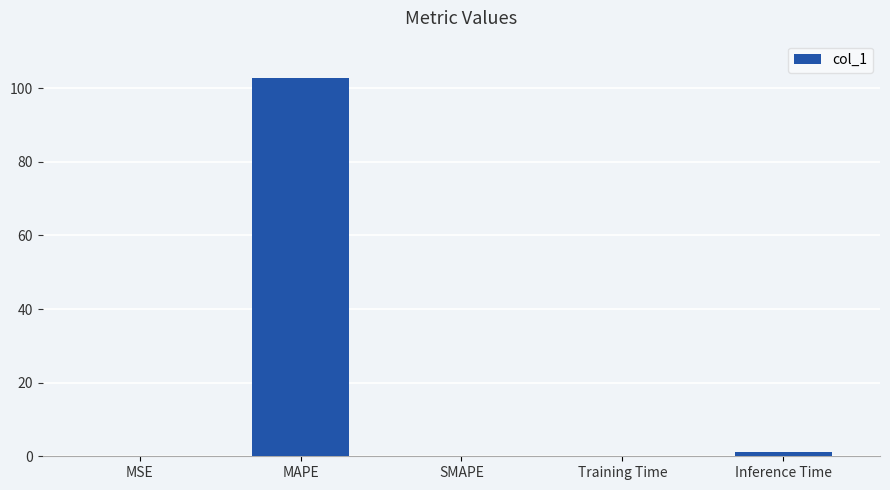

At which category does the chart reach its peak across all series?

MAPE